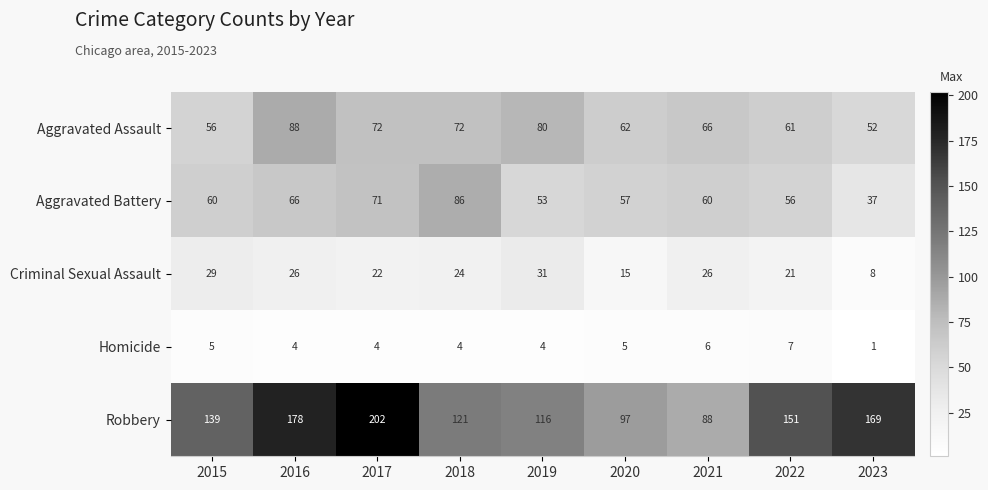

Which category has the highest value across all series?

2017